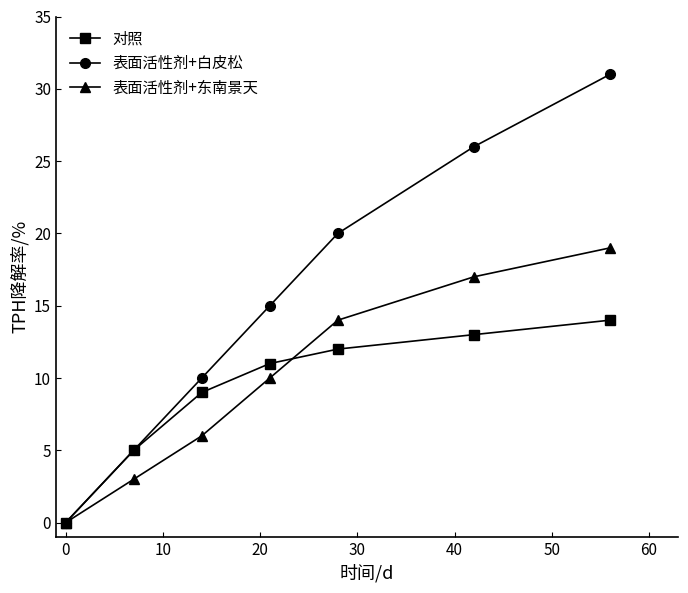

What are all the series names shown in the legend?

对照, 表面活性剂+白皮松, 表面活性剂+东南景天